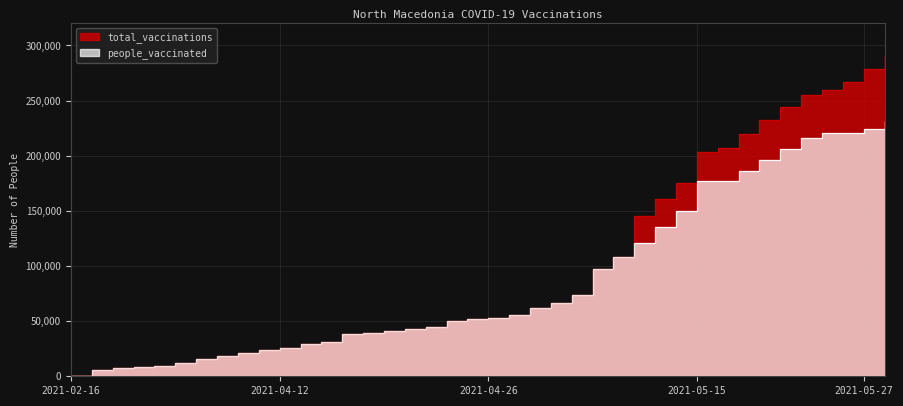

How many data points does each series have?

40